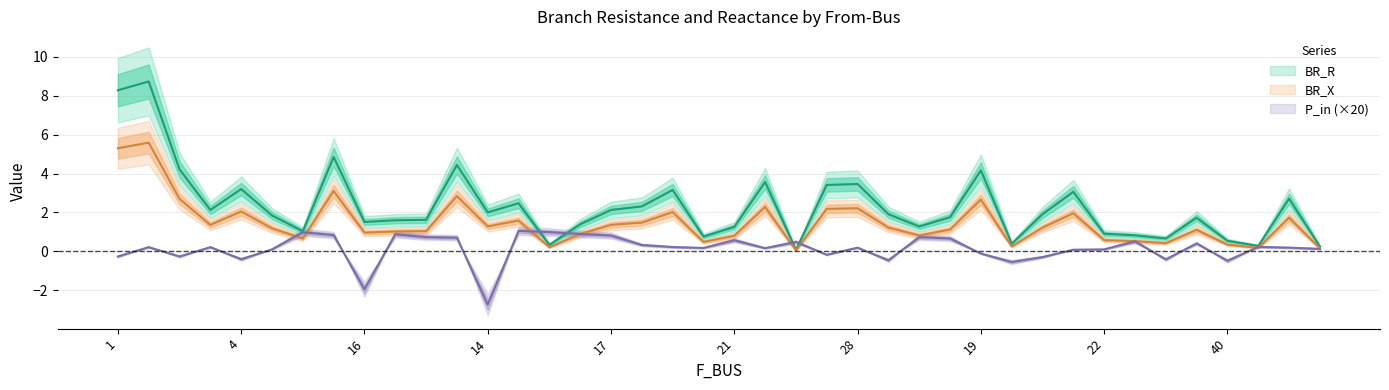

What is the label of the 21st point from the left?

21